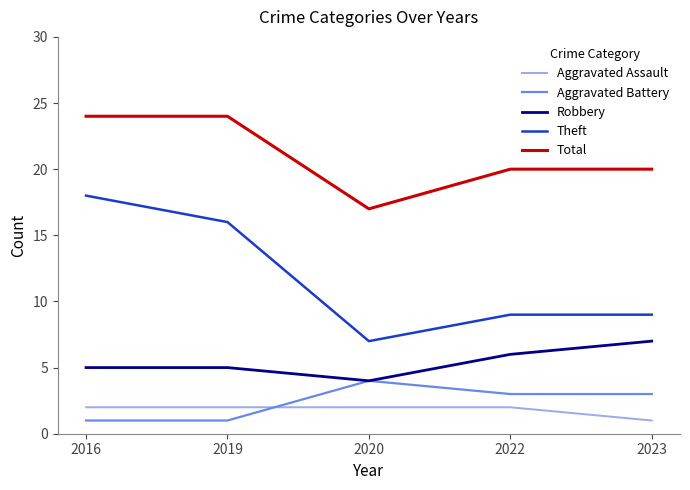

Reading left to right, list all the values displayed in this chart.

Aggravated Assault: 2016=2	2019=2	2020=2	2022=2	2023=1
Aggravated Battery: 2016=1	2019=1	2020=4	2022=3	2023=3
Robbery: 2016=5	2019=5	2020=4	2022=6	2023=7
Theft: 2016=18	2019=16	2020=7	2022=9	2023=9
Total: 2016=24	2019=24	2020=17	2022=20	2023=20